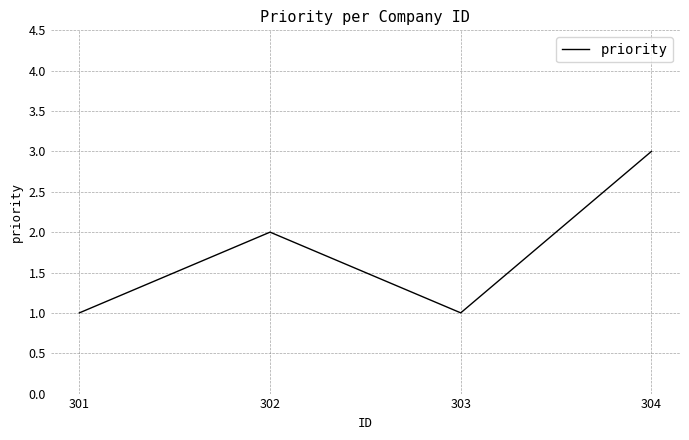

Reading right to left, extract all data points from this chart.

3	1	2	1